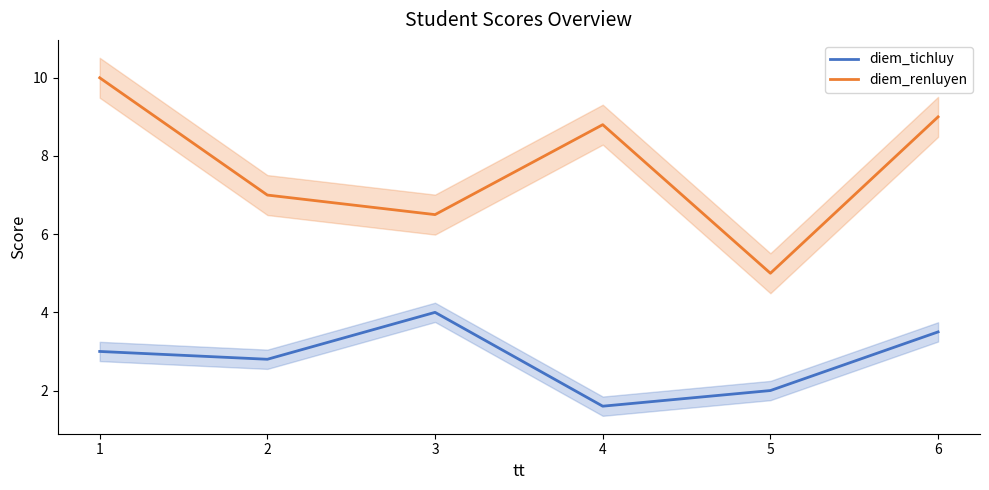

What is the value of the diem_renluyen point at the 6th from the left?

9.0